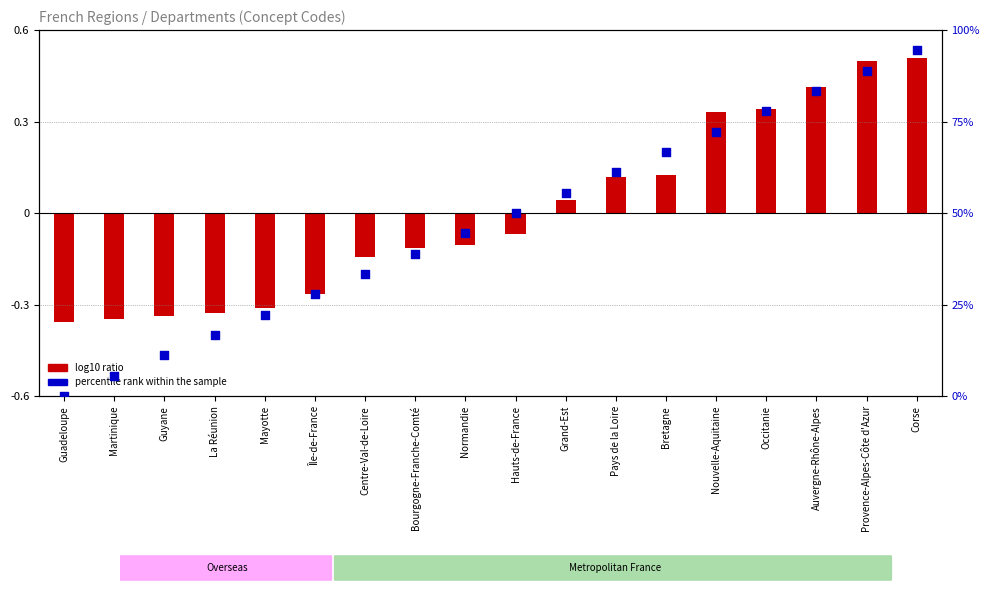

At how many categories does at least one series exceed 23?

13